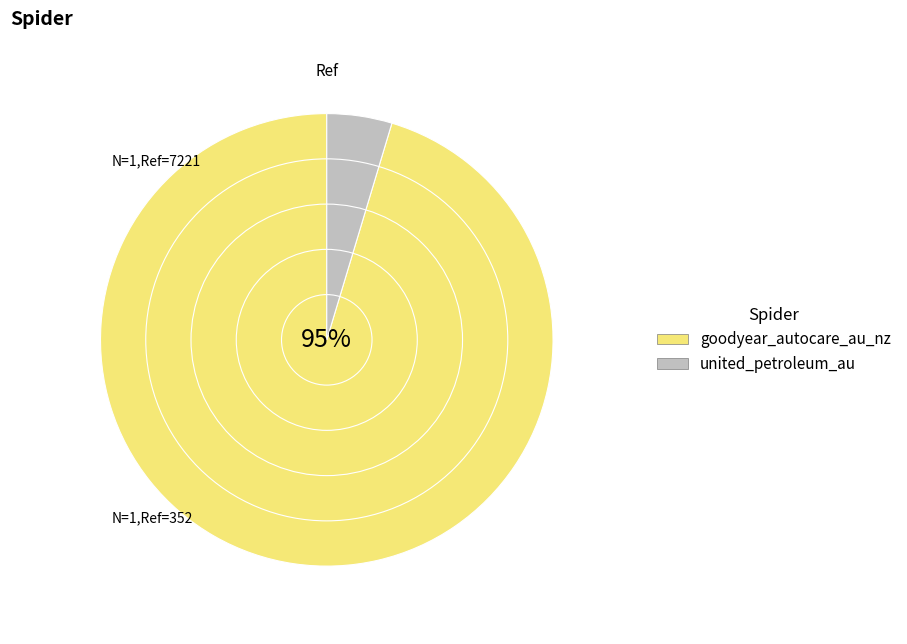

The goodyear_autocare_au_nz slice represents 95% of the pie. True or false?

True